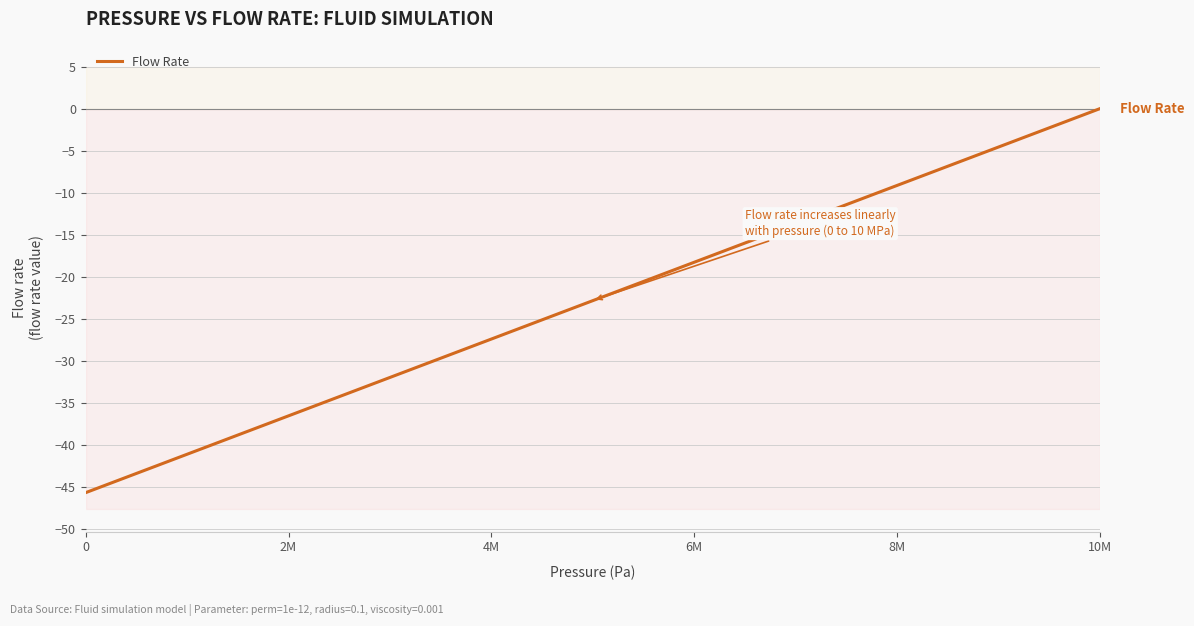

How many lines are shown in the chart?

1